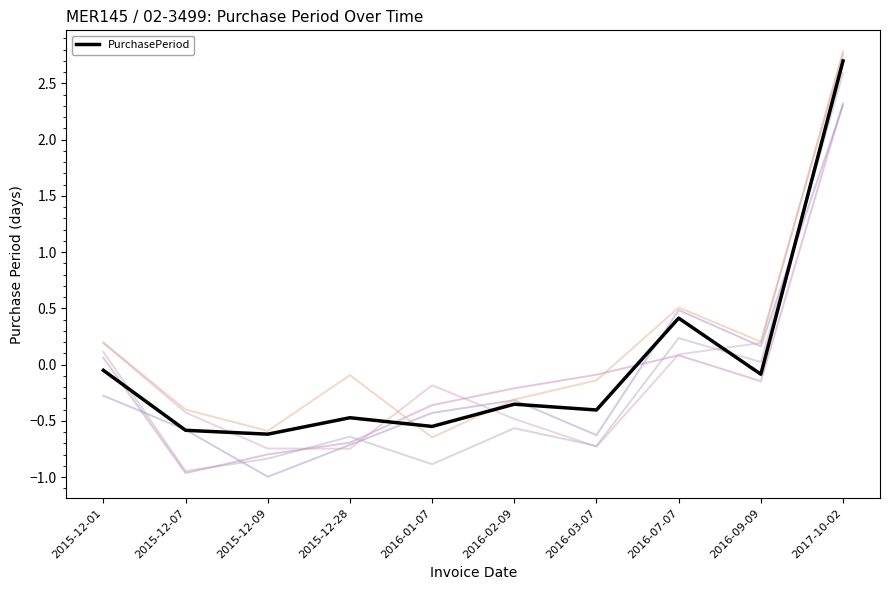

Reading left to right, extract all data points from this chart.

-0.1	-0.6	-0.6	-0.5	-0.5	-0.4	-0.4	0.4	-0.1	2.7